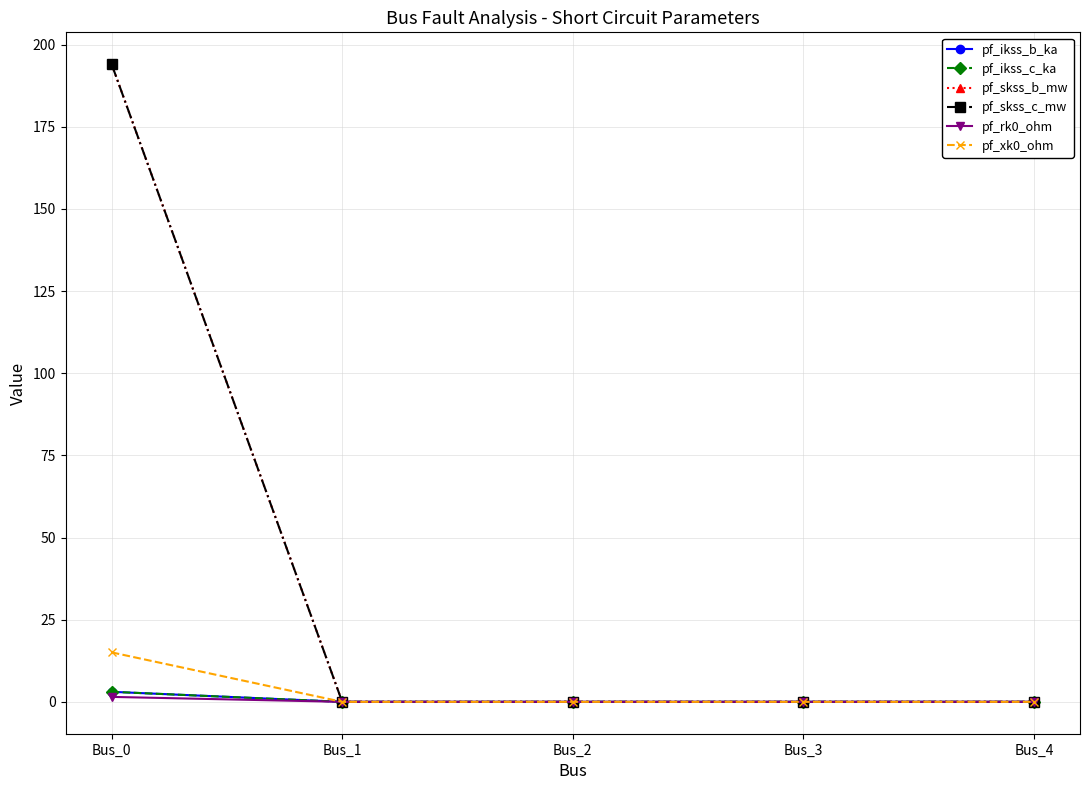

Which category has the highest value in the pf_rk0_ohm series?

Bus_0